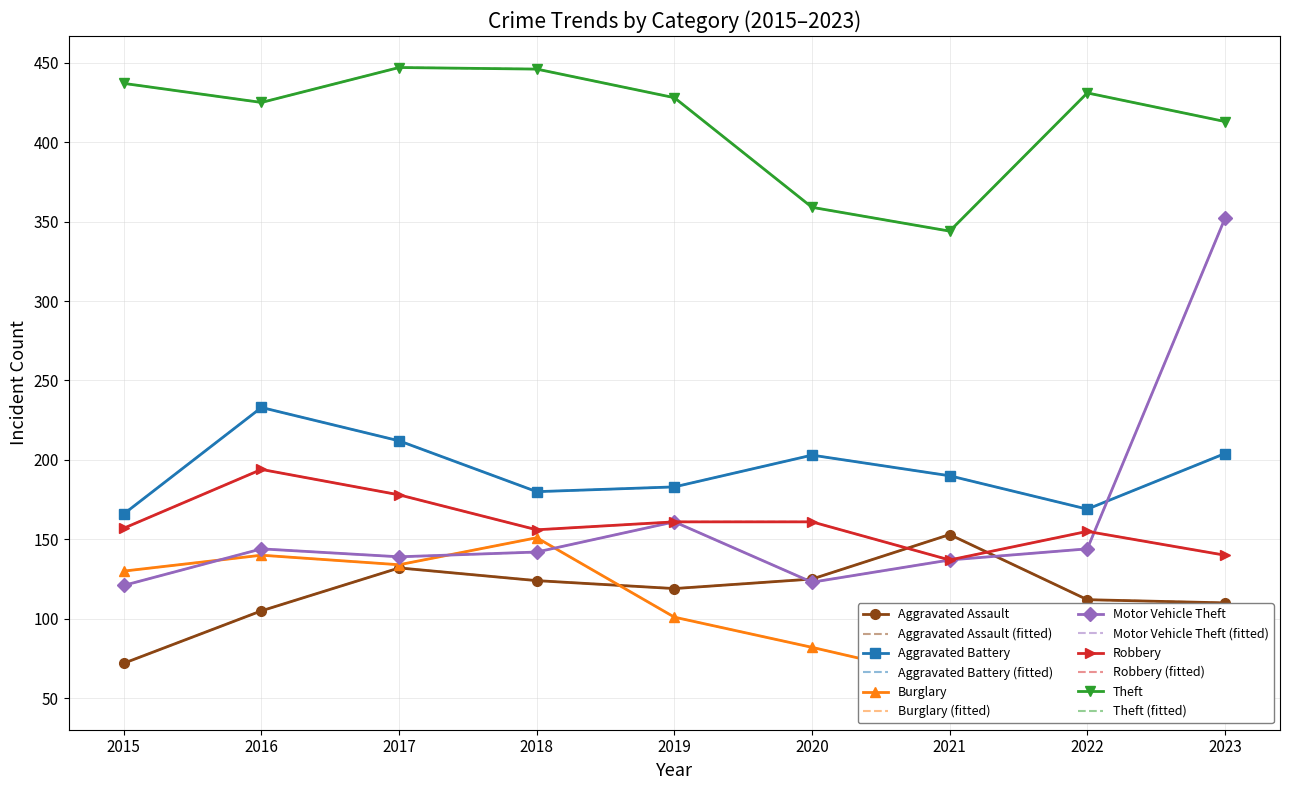

How many values in the Motor Vehicle Theft series are below 142?

4